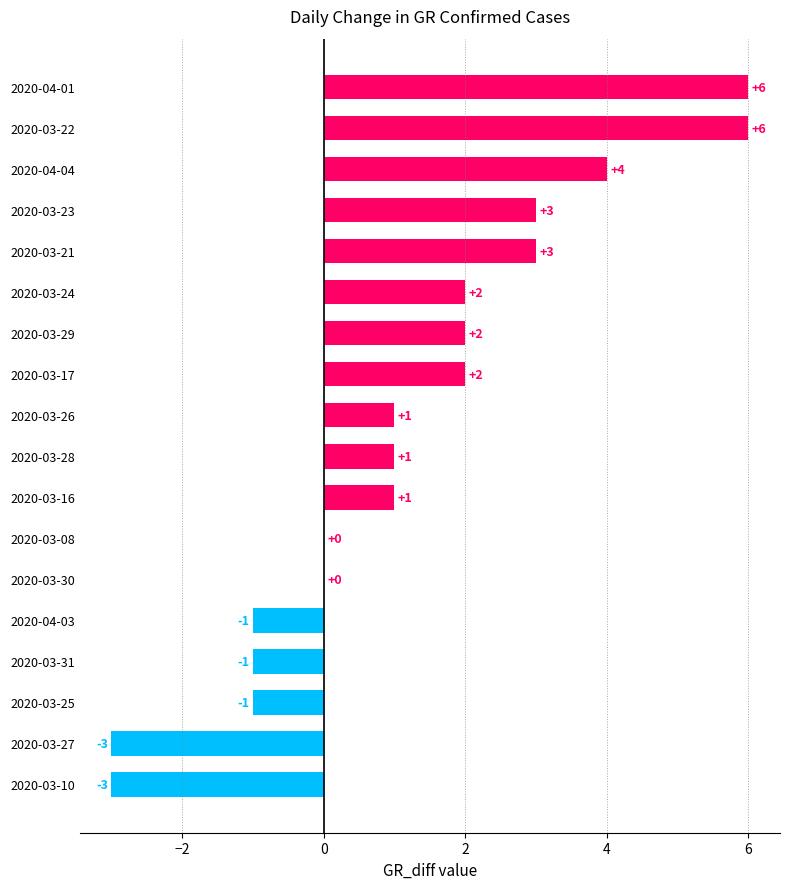

How many categories are shown in the chart?

18